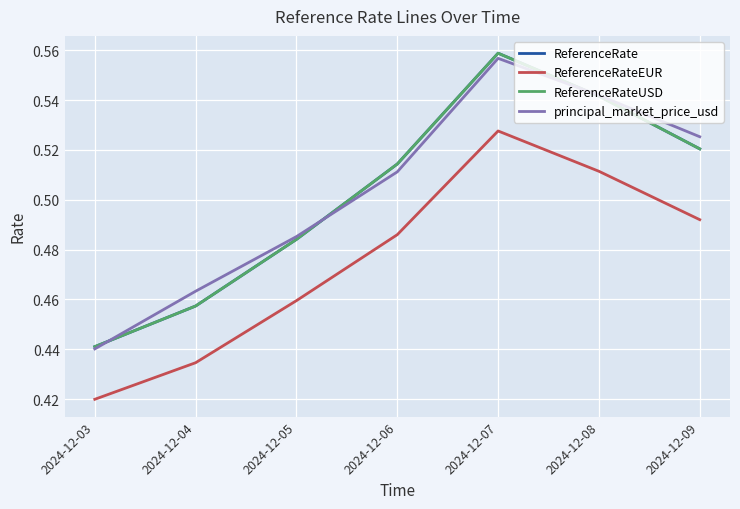

Does the chart have visible grid lines?

Yes